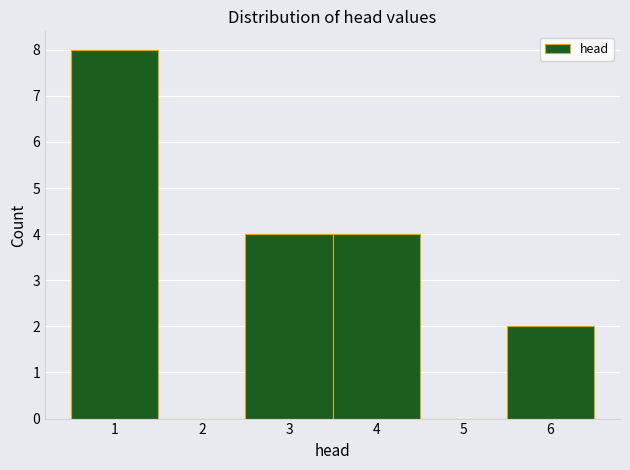

Reading left to right, transcribe this chart: for each bar, give the range it covers on the x-axis and its height. The values are not printed on the chart, so give them approximately, as read against the axis.

0.5 to 1.5: 8
1.5 to 2.5: 0
2.5 to 3.5: 4
3.5 to 4.5: 4
4.5 to 5.5: 0
5.5 to 6.5: 2